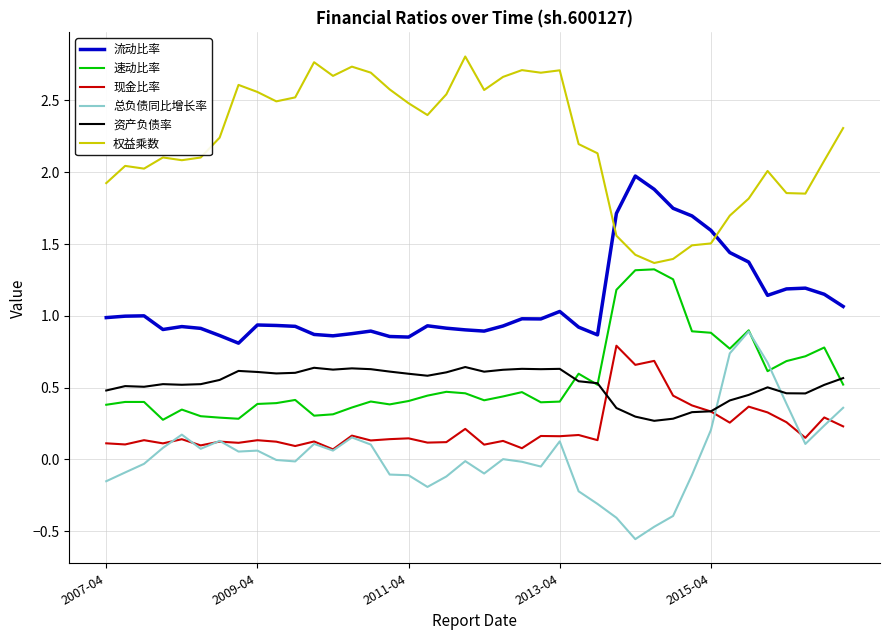

Rank the series by their maximum value, from highest to lowest.

权益乘数, 流动比率, 速动比率, 总负债同比增长率, 现金比率, 资产负债率